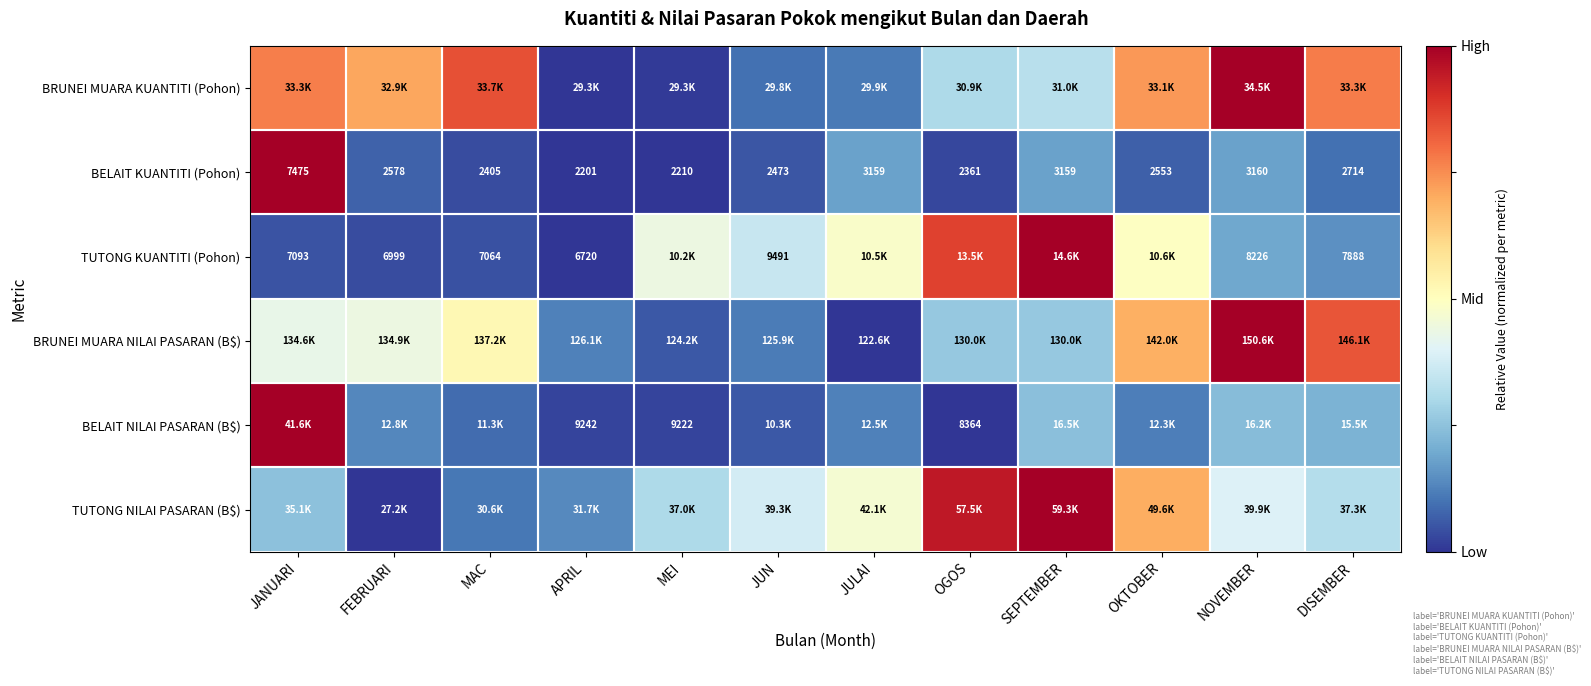

At which label is BELAIT NILAI PASARAN (B$) closest to 0?

OGOS